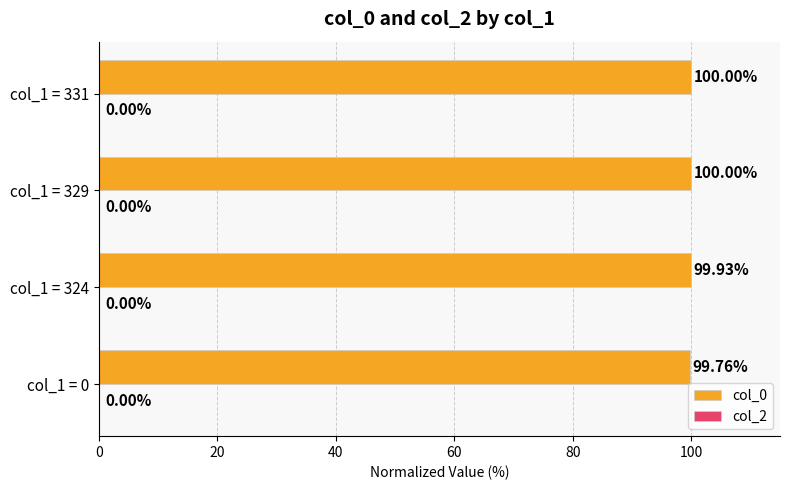

Does the chart contain any negative values?

No